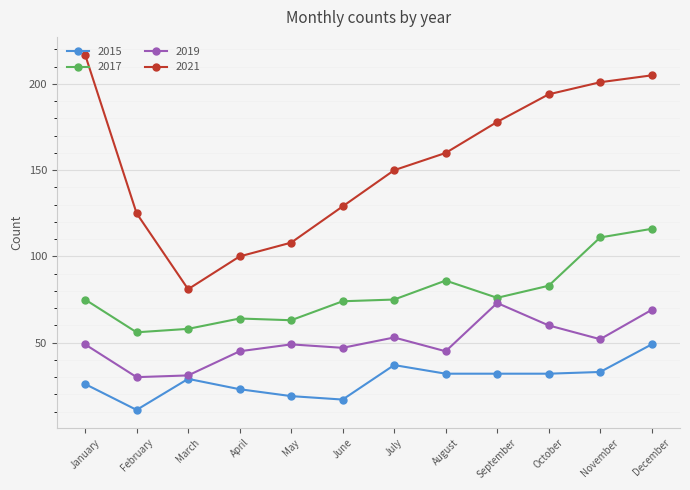

What is the total value across all series at May?

239